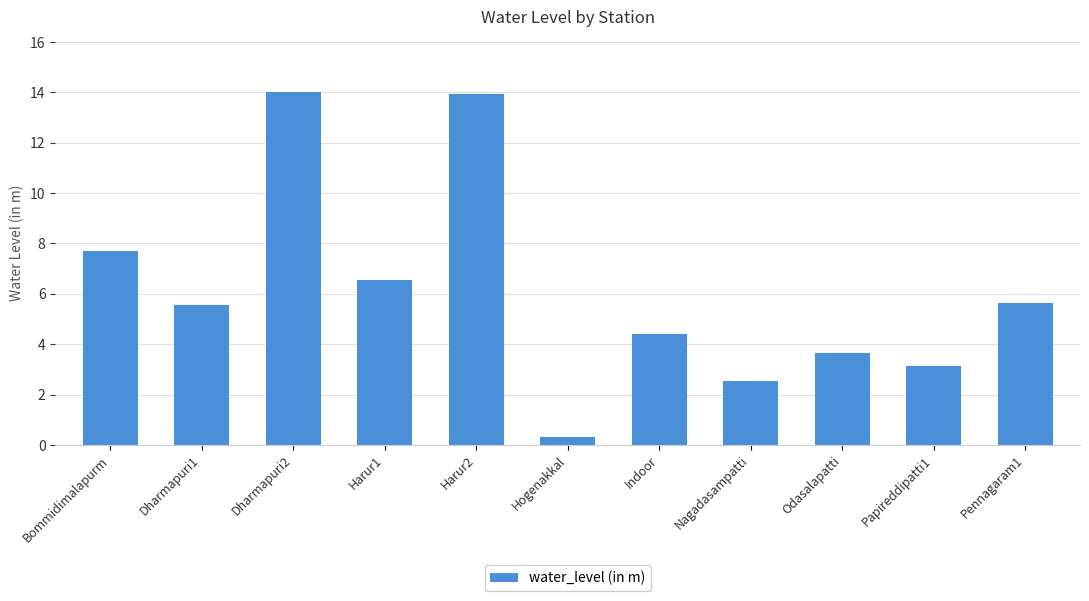

How many data points are less than 5?

5